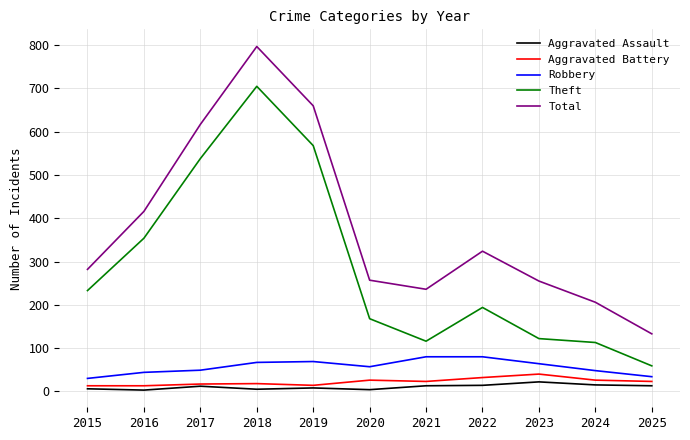

True or false: Total has a value of 282 at 2015.

True